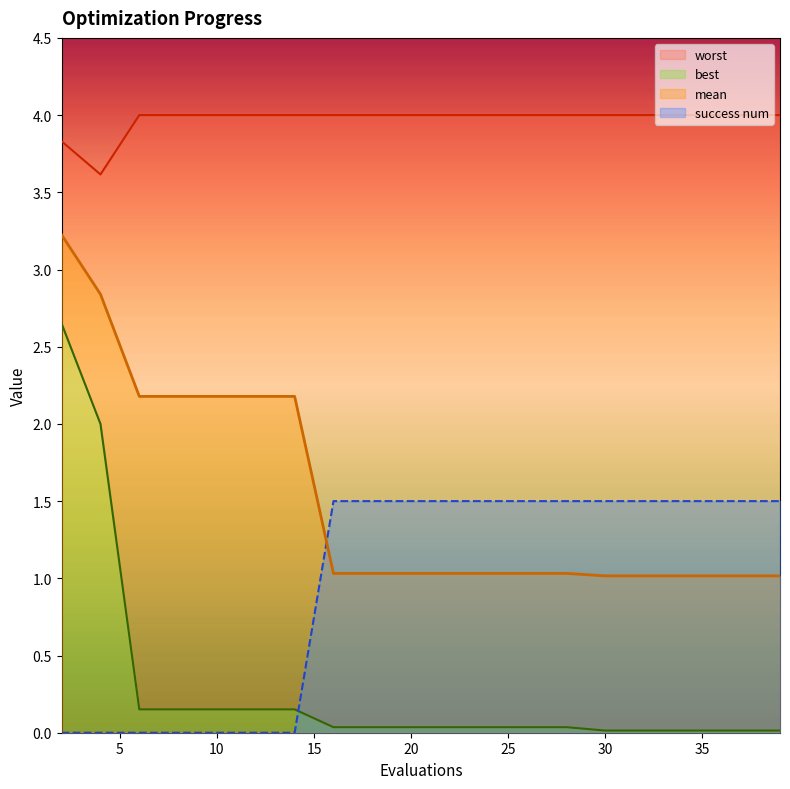

What are all the series names shown in the legend?

mean, best, worst, success num